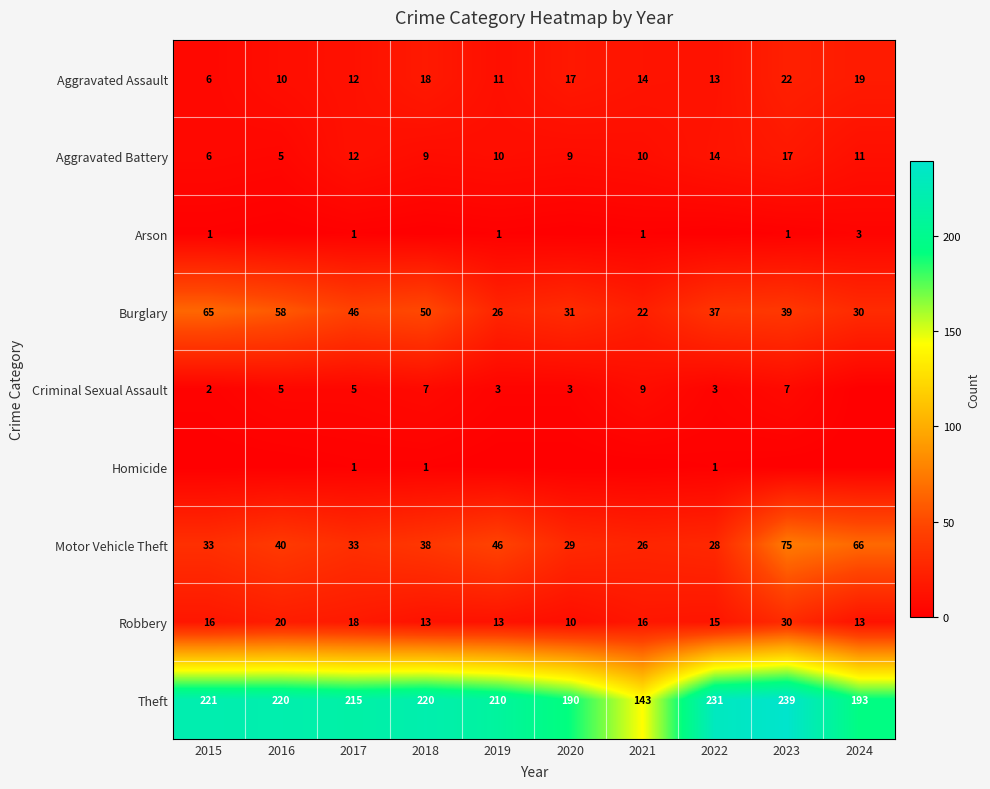

At which label does Aggravated Assault first exceed 14?

2018